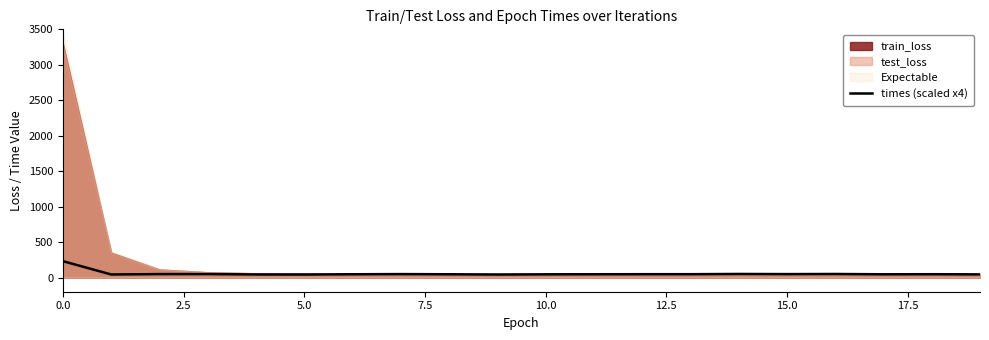

Is it true that the value at 9 is 23.3?

False